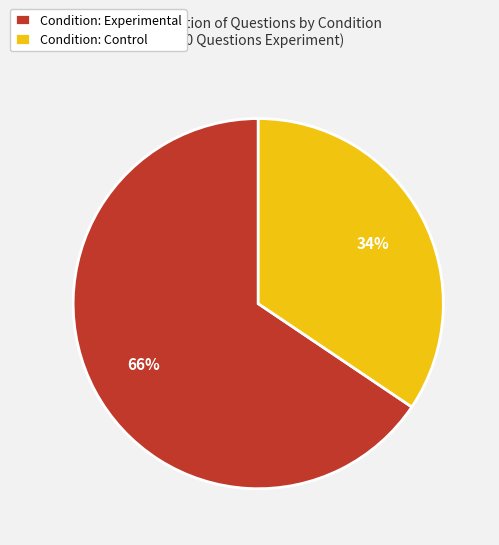

What is the ratio of the value at Condition: Control to the value at Condition: Experimental?

0.5